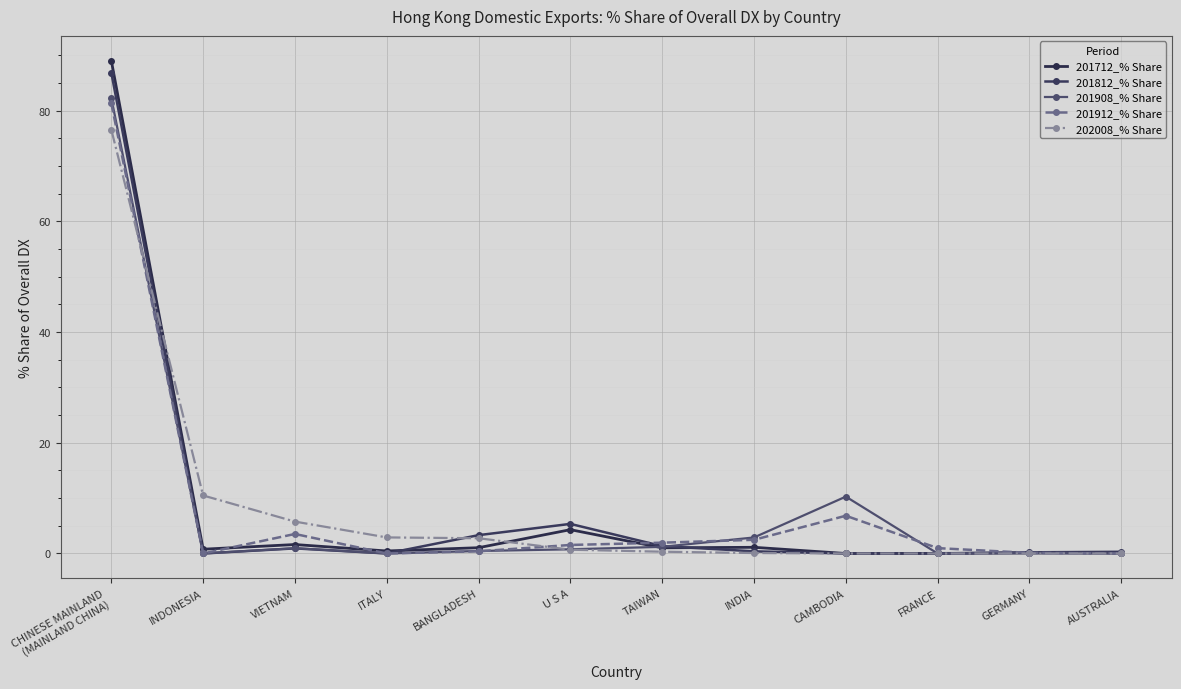

What is the value of the 201812_% Share point at the 12th from the left?

0.3